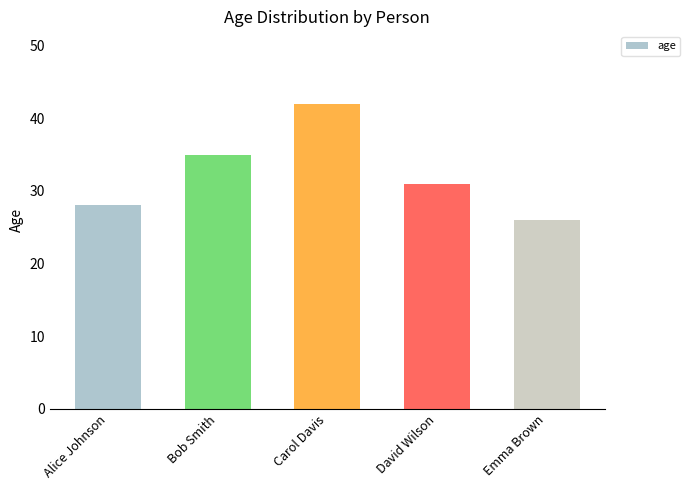

Is it true that the value at Alice Johnson is 28?

True